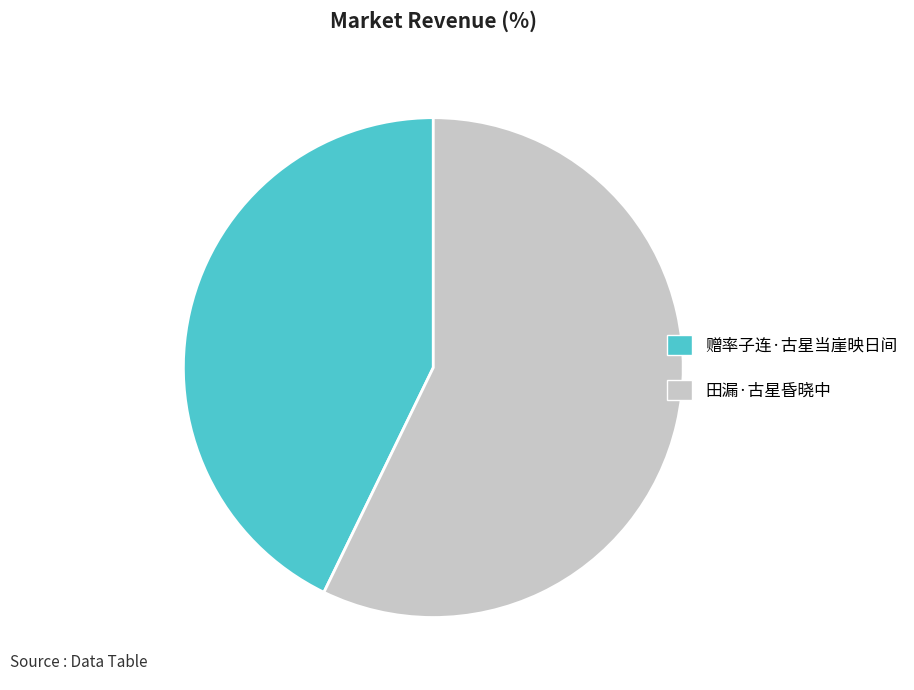

Is 赠率子连·古星当崖映日间 the majority of the pie?

No